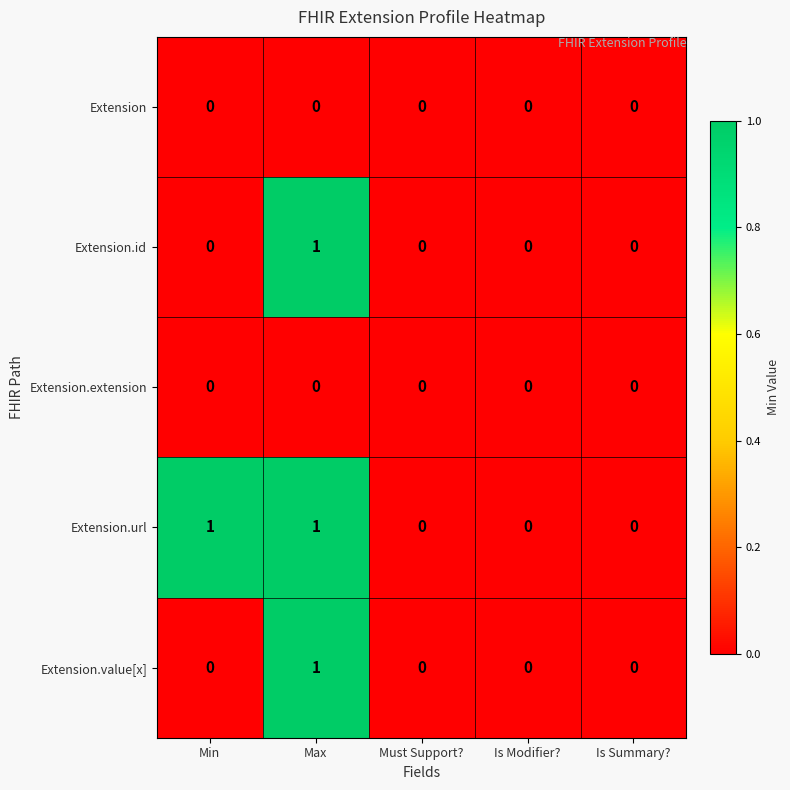

True or false: Extension has a value of 0 at Max.

True